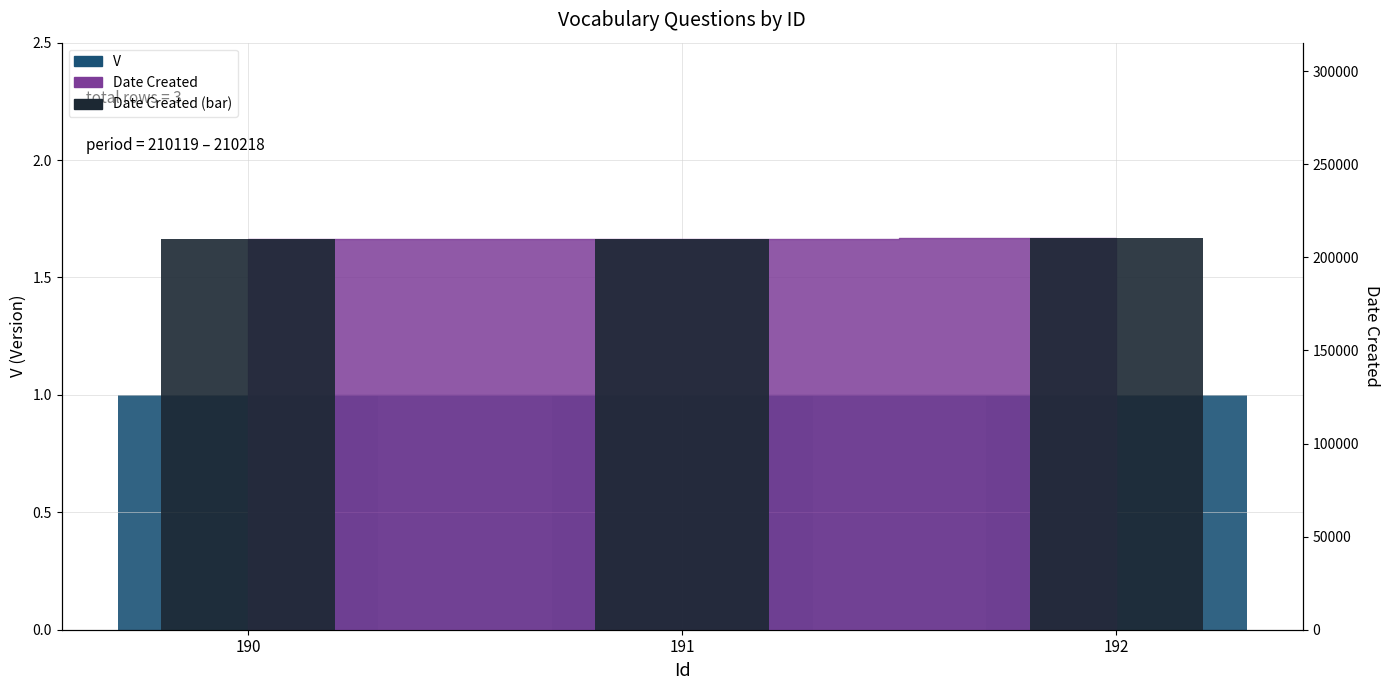

How many bars are there in total?

6